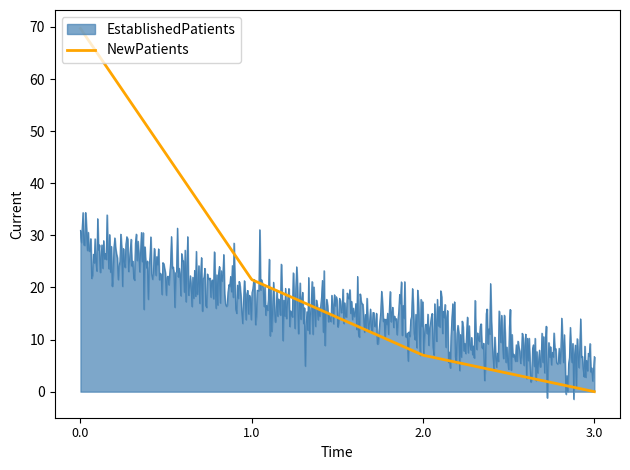

What is the difference between the maximum and minimum values in the EstablishedPatients series?

35.8